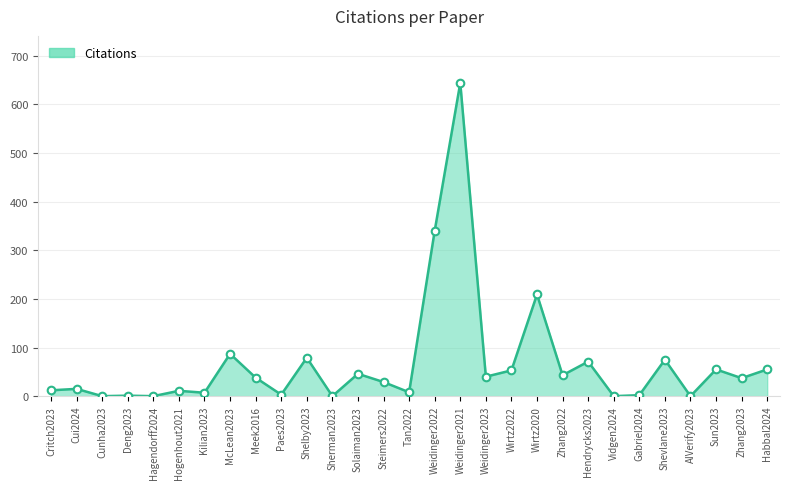

Which has a higher value, Shevlane2023 or Weidinger2023?

Shevlane2023